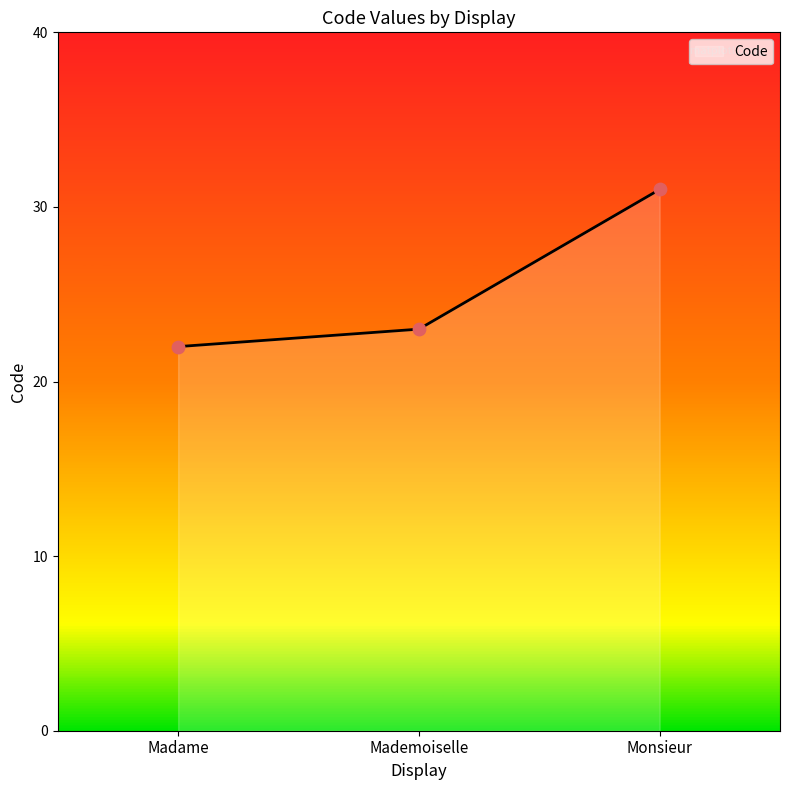

Between Madame and Mademoiselle, which is larger?

Mademoiselle